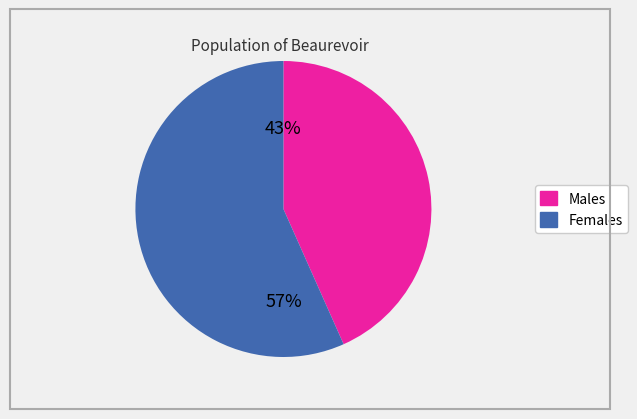

To the nearest percent, what is the average slice percentage?

50%